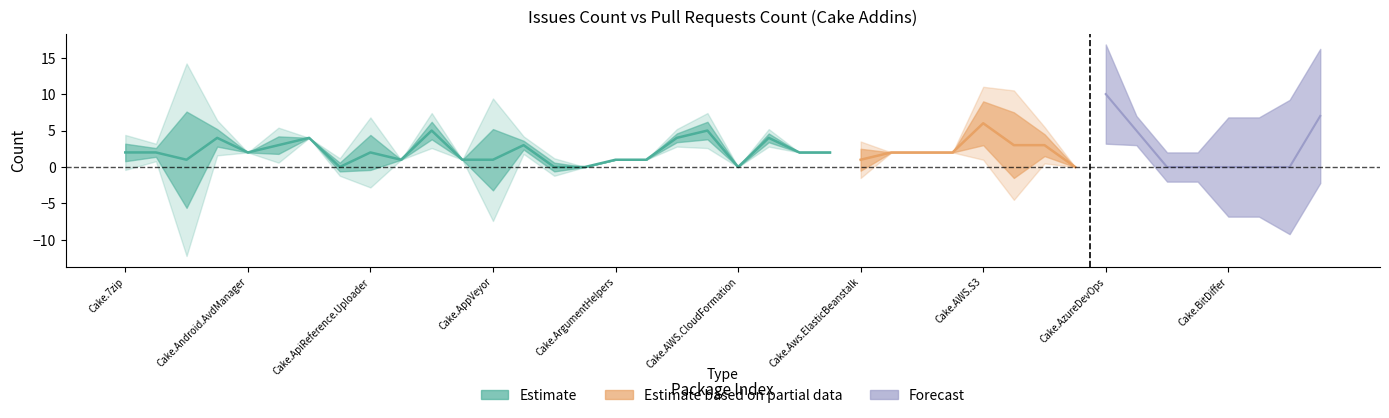

What is the difference between the highest and lowest values at Cake.AWS.Route53?

2